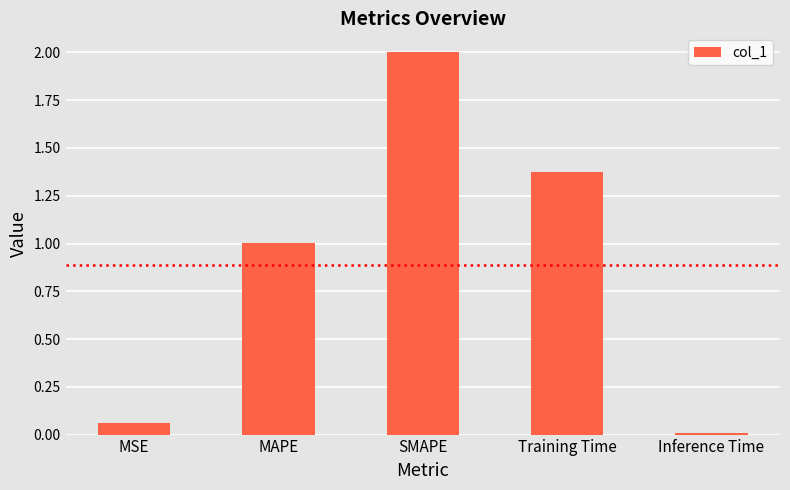

How many distinct data groups are displayed?

1